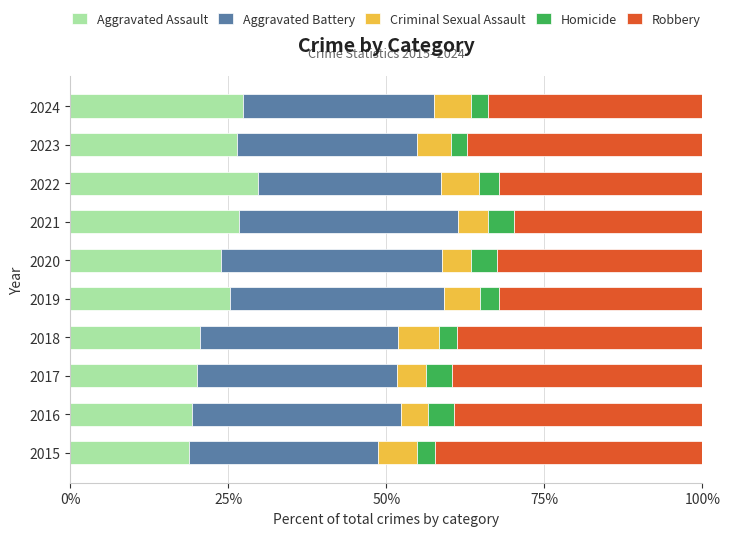

What are all the series names shown in the legend?

Aggravated Assault, Aggravated Battery, Criminal Sexual Assault, Homicide, Robbery